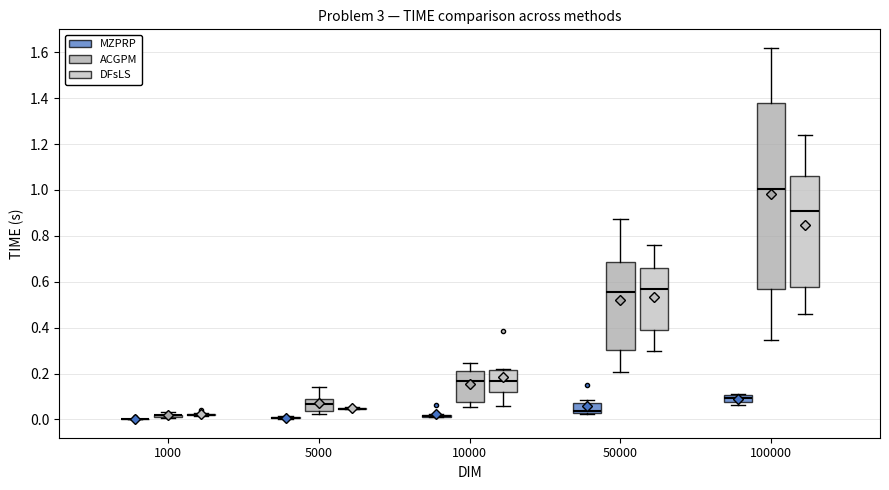

Where does the median line of the box for 50000 (ACGPM) sit on the y-axis? The values are not printed on the chart, so give them approximately, as read against the axis.

0.56